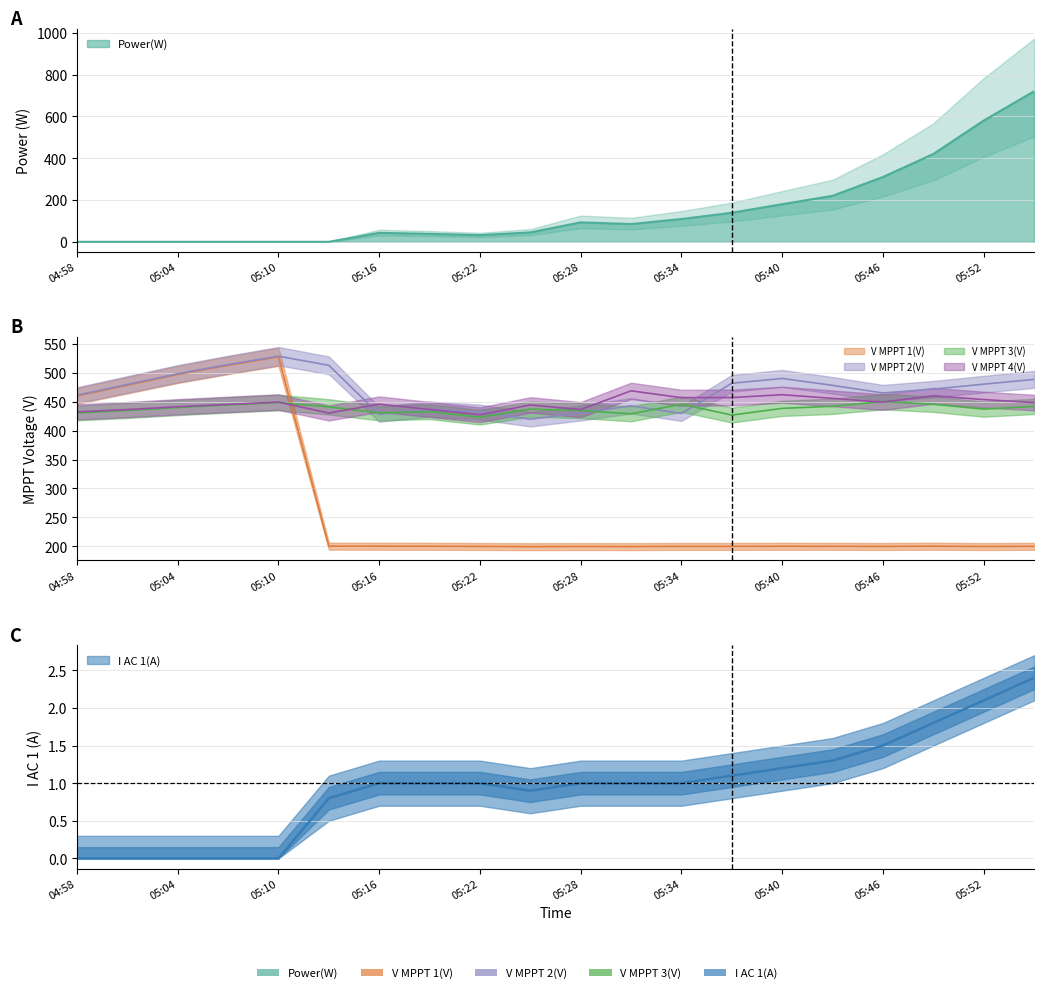

Reading left to right, extract all data points from this chart.

Power(W): 04:58=0.0	05:01=0.0	05:04=0.0	05:07=0.0	05:10=0.0	05:13=0.0	05:16=43.0	05:19=38.0	05:22=32.0	05:25=45.0	05:28=93.0	05:31=85.0	05:34=109.0	05:37=139.0	05:40=180.0	05:43=220.0	05:46=310.0	05:49=420.0	05:52=580.0	05:55=720.0
V MPPT 1(V): 04:58=460.0	05:01=478.6	05:04=497.2	05:07=513.0	05:10=527.6	05:13=200.3	05:16=200.2	05:19=200.1	05:22=199.8	05:25=199.5	05:28=199.7	05:31=199.6	05:34=199.9	05:37=199.9	05:40=200.1	05:43=200.0	05:46=199.8	05:49=200.2	05:52=199.7	05:55=200.0
V MPPT 2(V): 04:58=461.2	05:01=479.8	05:04=498.3	05:07=514.1	05:10=528.7	05:13=512.9	05:16=428.2	05:19=437.1	05:22=432.1	05:25=419.8	05:28=430.5	05:31=442.9	05:34=429.7	05:37=481.9	05:40=490.2	05:43=478.3	05:46=465.1	05:49=471.8	05:52=480.3	05:55=488.6
V MPPT 3(V): 04:58=430.6	05:01=434.9	05:04=440.0	05:07=444.5	05:10=448.6	05:13=441.1	05:16=430.6	05:19=432.9	05:22=423.2	05:25=437.2	05:28=434.8	05:31=429.0	05:34=445.8	05:37=426.9	05:40=438.5	05:43=442.1	05:46=450.3	05:49=445.7	05:52=437.2	05:55=441.9
V MPPT 4(V): 04:58=432.4	05:01=436.4	05:04=441.3	05:07=445.4	05:10=449.4	05:13=430.4	05:16=445.8	05:19=436.6	05:22=427.4	05:25=444.4	05:28=436.4	05:31=468.8	05:34=457.0	05:37=457.2	05:40=462.1	05:43=455.8	05:46=449.3	05:49=460.2	05:52=453.7	05:55=448.5
I AC 1(A): 04:58=0.0	05:01=0.0	05:04=0.0	05:07=0.0	05:10=0.0	05:13=0.8	05:16=1.0	05:19=1.0	05:22=1.0	05:25=0.9	05:28=1.0	05:31=1.0	05:34=1.0	05:37=1.1	05:40=1.2	05:43=1.3	05:46=1.5	05:49=1.8	05:52=2.1	05:55=2.4